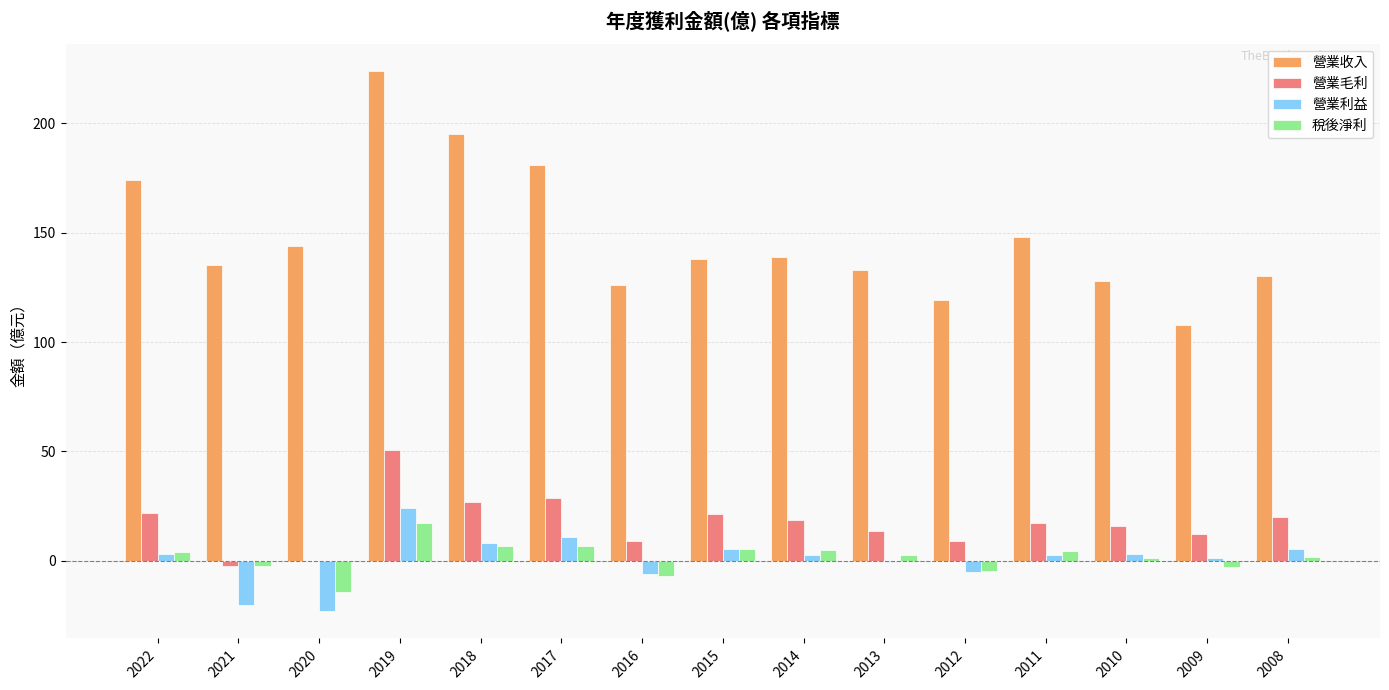

Where is 營業收入 nearest to the value 166?

2022